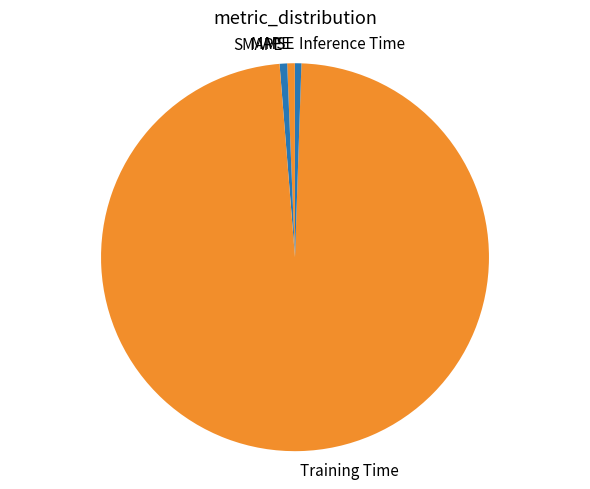

Which slice is the largest?

Training Time